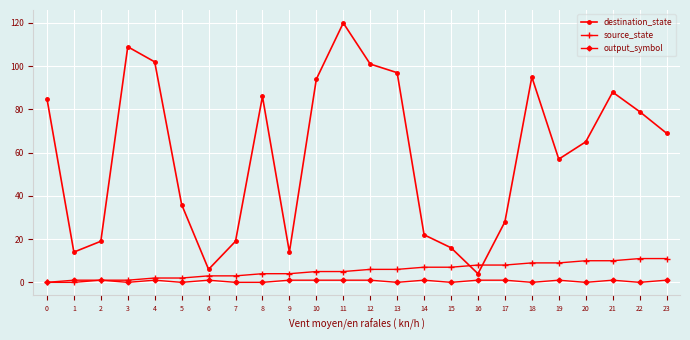

True or false: output_symbol has more than 0 interior local peaks.

True